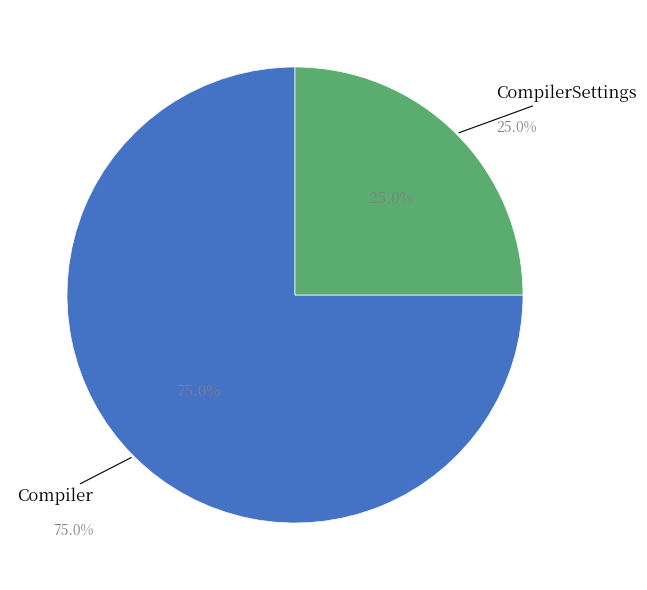

Is it true that CompilerSettings is 12% of the pie?

False